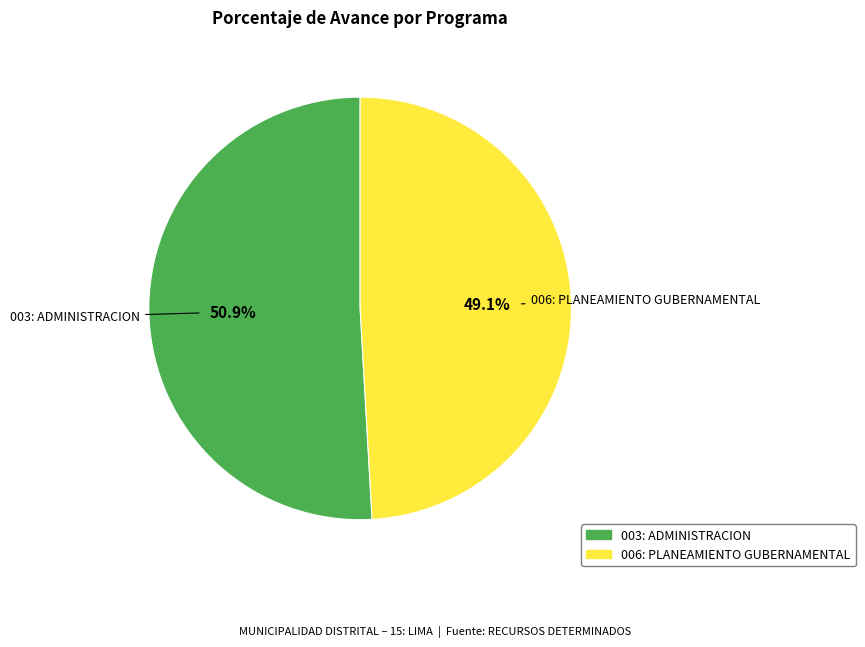

To the nearest percent, what percentage of the pie is 006: PLANEAMIENTO GUBERNAMENTAL?

49%